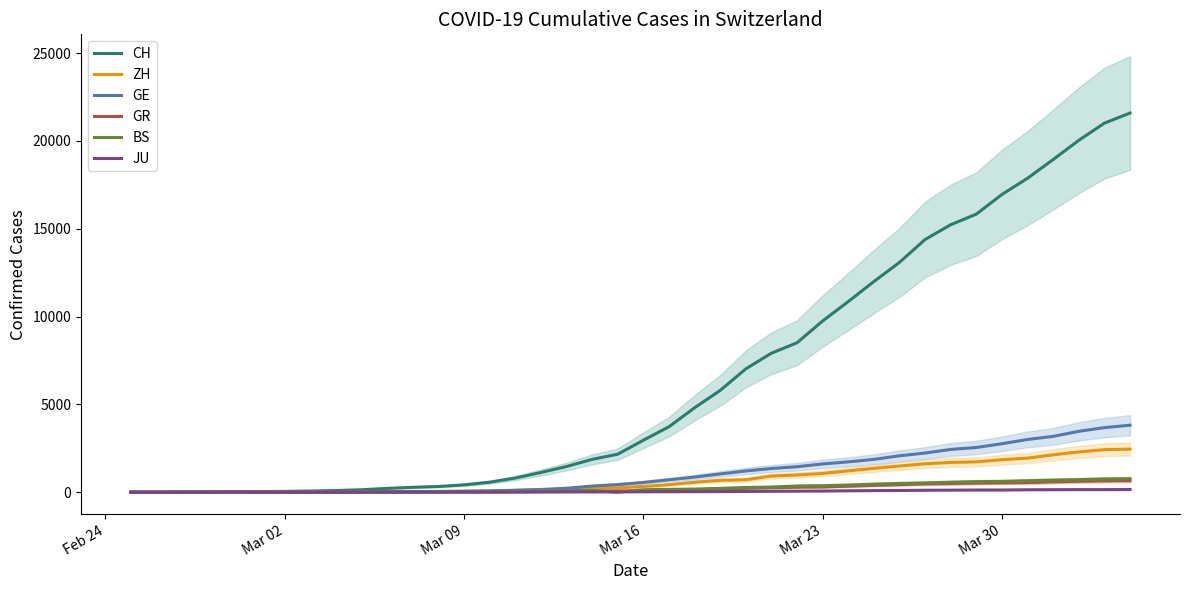

How many values in the GR series exceed 84?

19